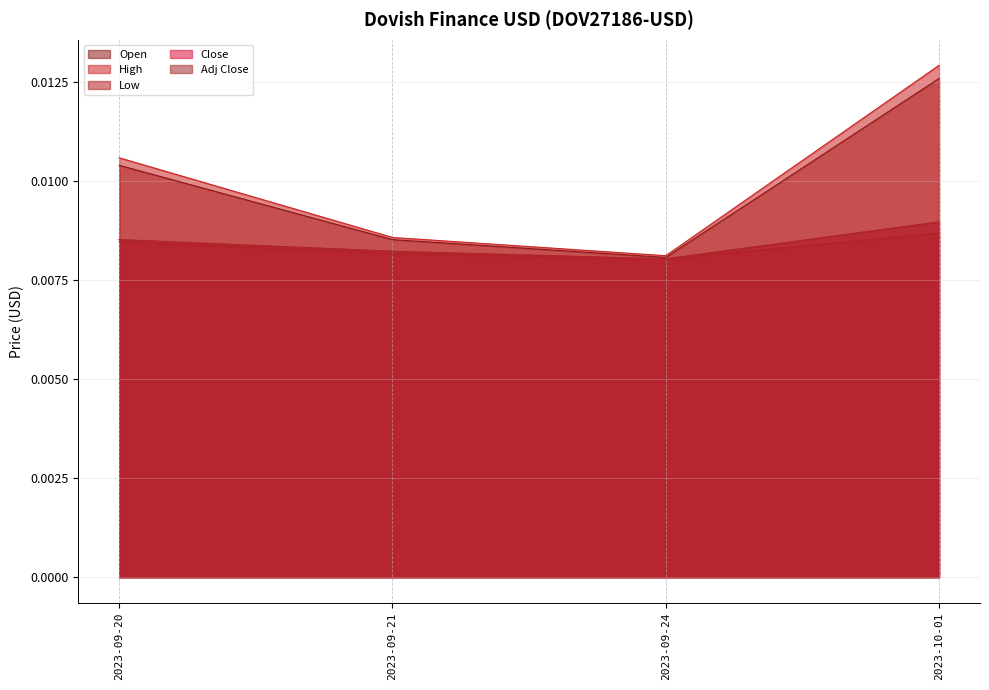

Is it true that Adj Close equals 0.0 at 2023-09-21?

False